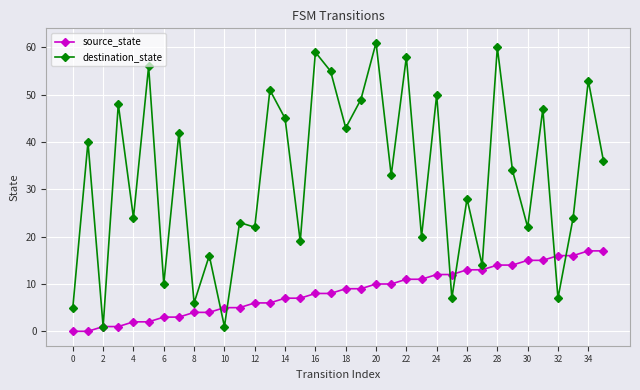

List the series in order of their overall mean, lowest first.

source_state, destination_state